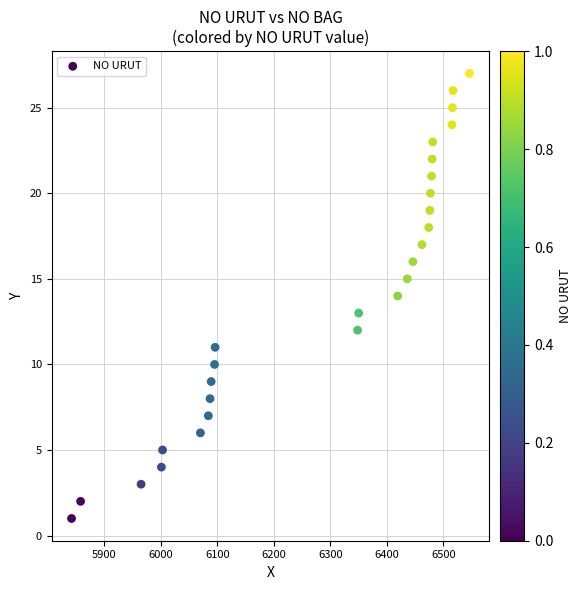

What is the range of X values (max minus min)?

704